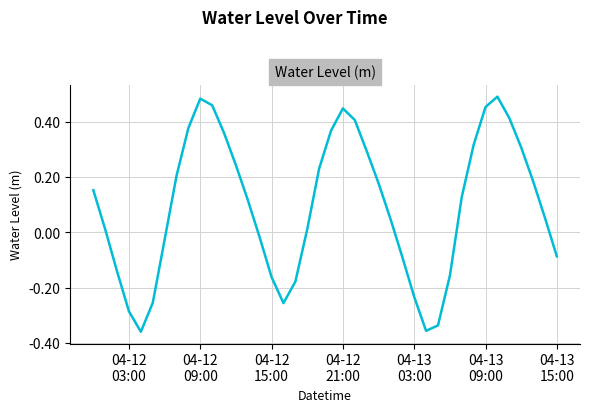

What is the difference between the maximum and minimum values?

0.9